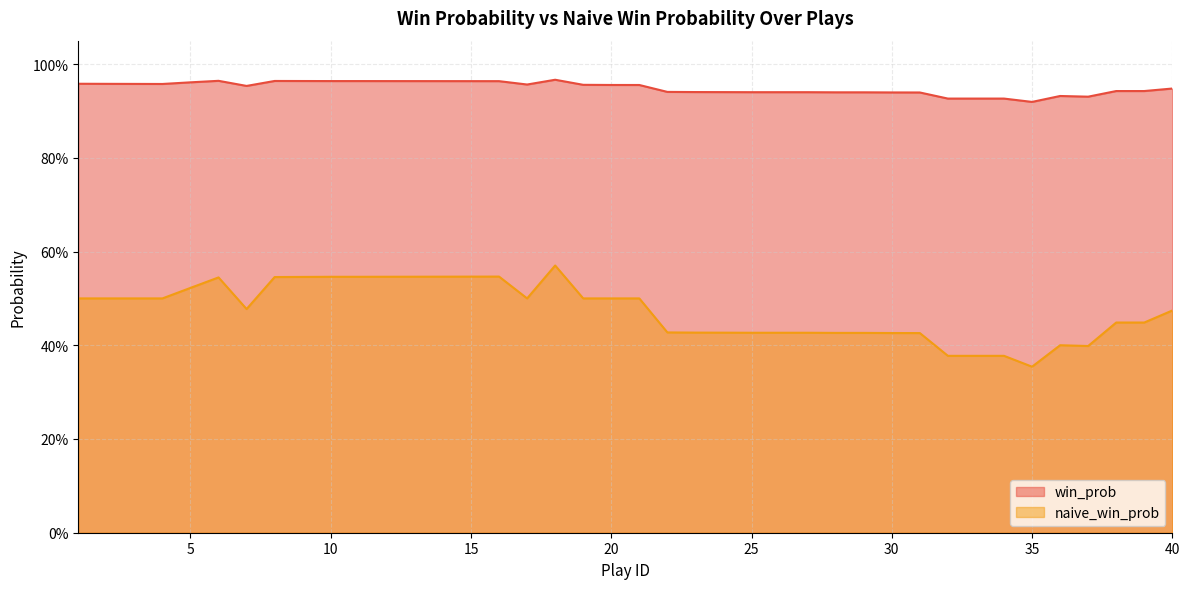

Reading left to right, list all the values displayed in this chart.

win_prob: 1=1.0	2=1.0	3=1.0	4=1.0	5=1.0	6=1.0	7=1.0	8=1.0	9=1.0	10=1.0	11=1.0	12=1.0	13=1.0	14=1.0	15=1.0	16=1.0	17=1.0	18=1.0	19=1.0	20=1.0	21=1.0	22=0.9	23=0.9	24=0.9	25=0.9	26=0.9	27=0.9	28=0.9	29=0.9	30=0.9	31=0.9	32=0.9	33=0.9	34=0.9	35=0.9	36=0.9	37=0.9	38=0.9	39=0.9	40=0.9
naive_win_prob: 1=0.5	2=0.5	3=0.5	4=0.5	5=0.5	6=0.5	7=0.5	8=0.5	9=0.5	10=0.5	11=0.5	12=0.5	13=0.5	14=0.5	15=0.5	16=0.5	17=0.5	18=0.6	19=0.5	20=0.5	21=0.5	22=0.4	23=0.4	24=0.4	25=0.4	26=0.4	27=0.4	28=0.4	29=0.4	30=0.4	31=0.4	32=0.4	33=0.4	34=0.4	35=0.4	36=0.4	37=0.4	38=0.4	39=0.4	40=0.5